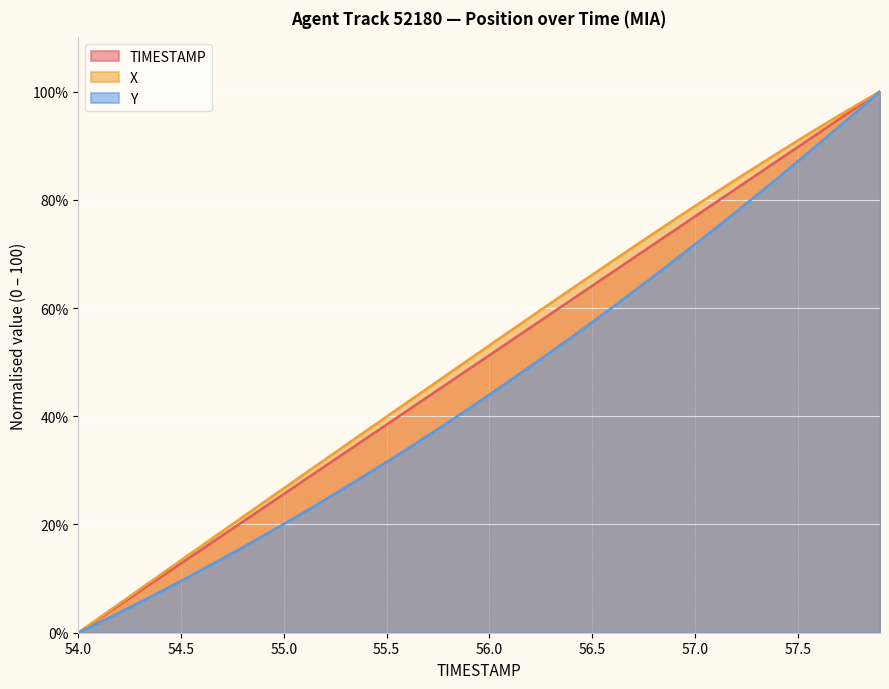

At which category is the sum across all series the highest?

57.9